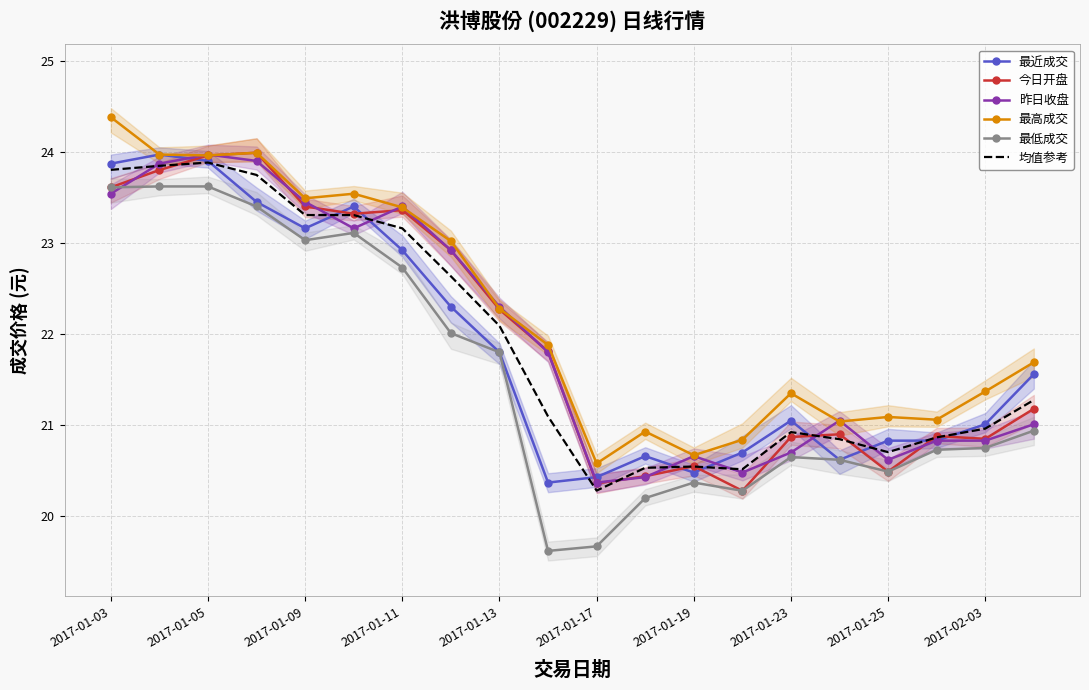

What is the maximum value for 最高成交?

24.4